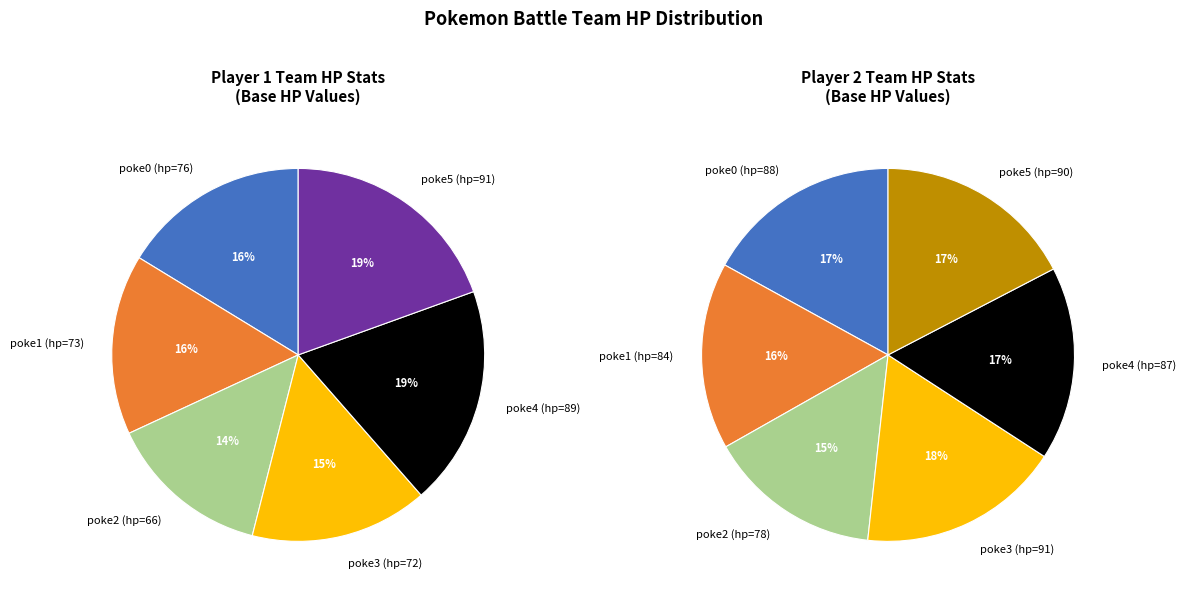

Is it true that poke5 (hp=91) is 19% of the pie?

True